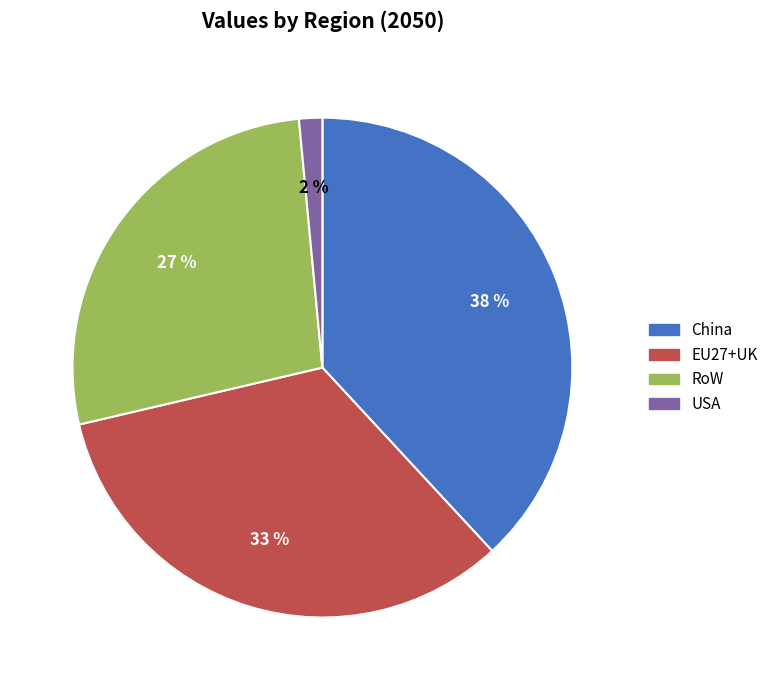

To the nearest percent, what is the average slice percentage?

25%